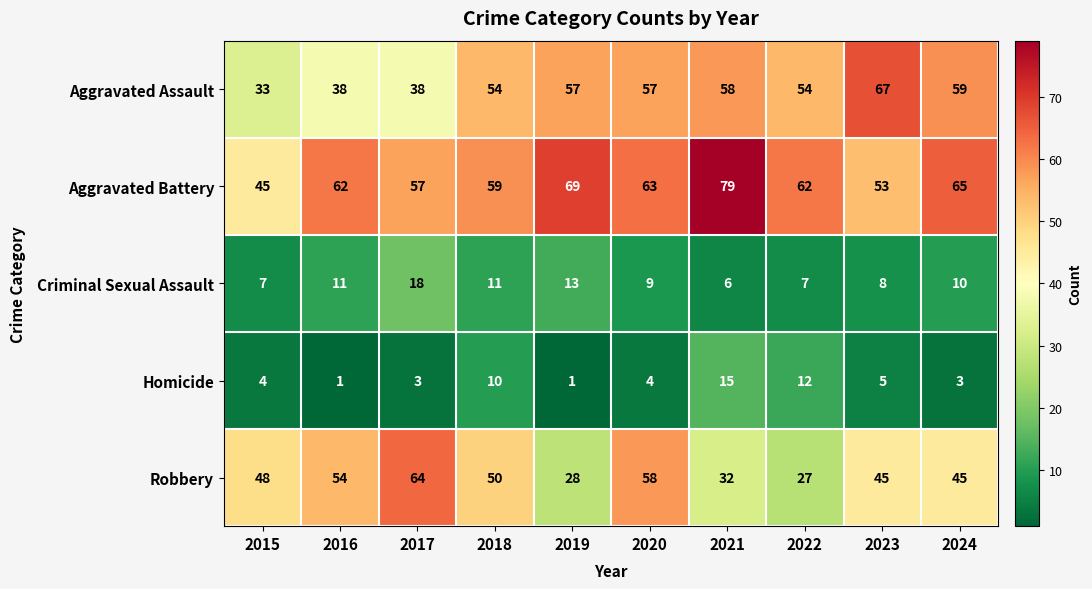

What is the total value across all series at 2023?

178